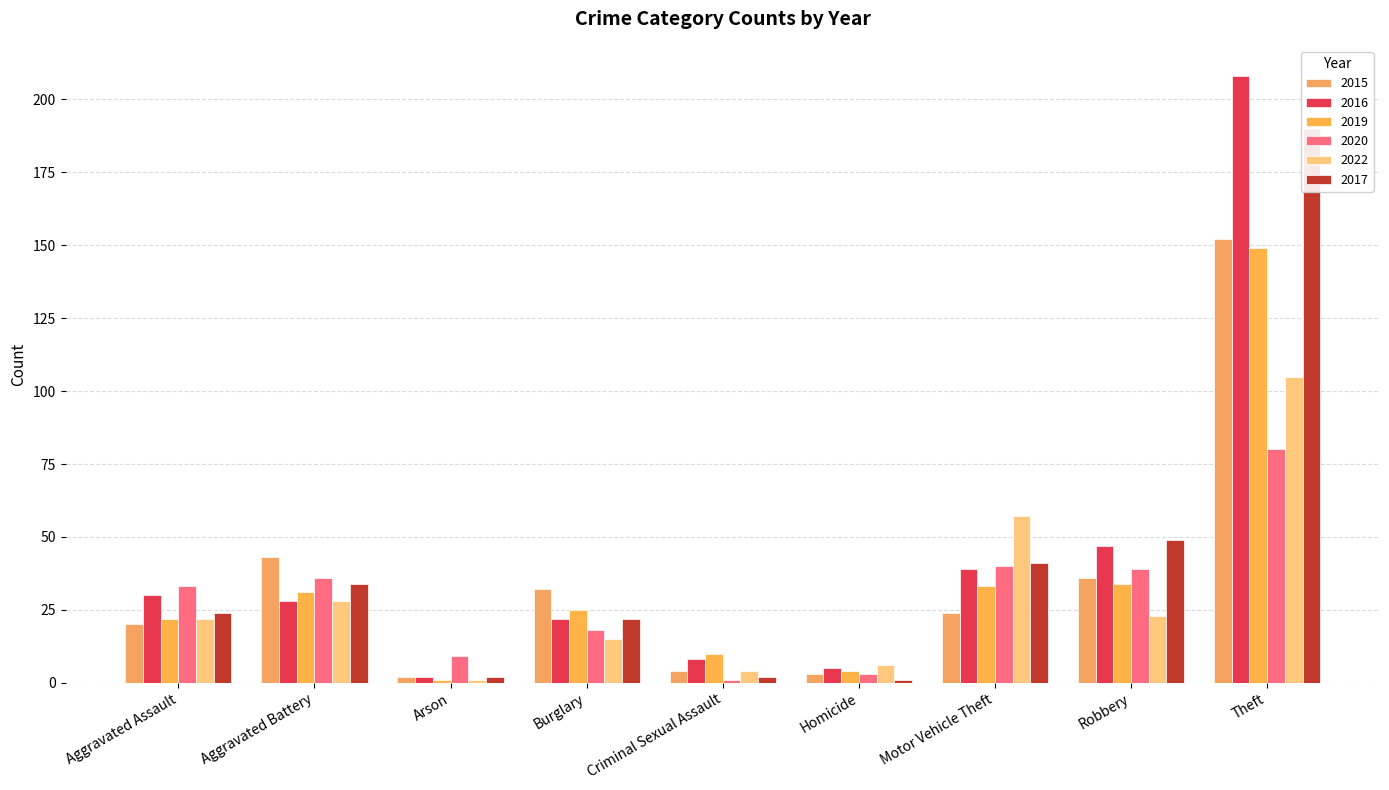

How many data points does each series have?

9